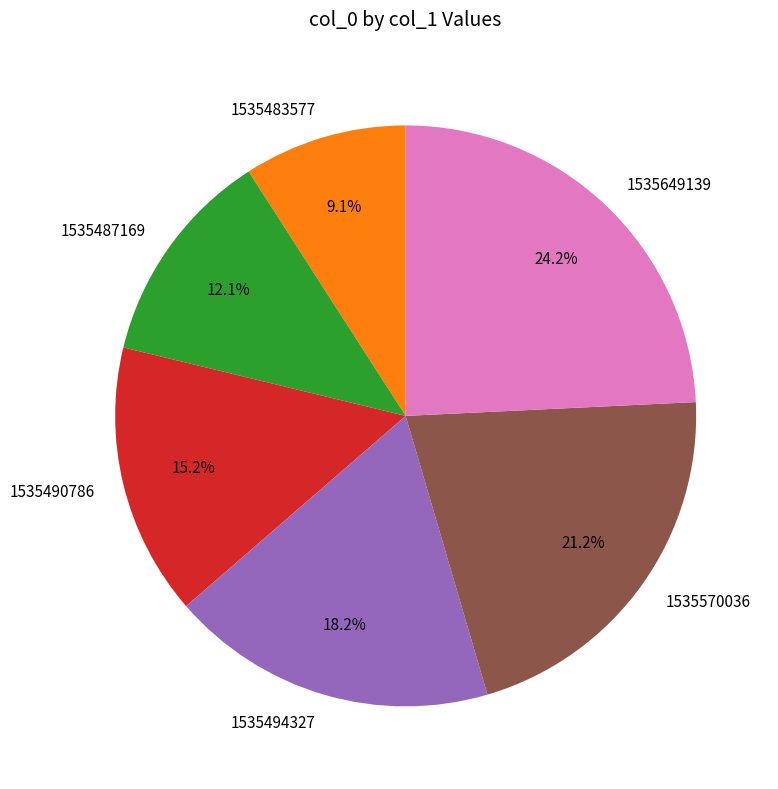

Rank the categories by value from lowest to highest.

1535483577, 1535487169, 1535490786, 1535494327, 1535570036, 1535649139